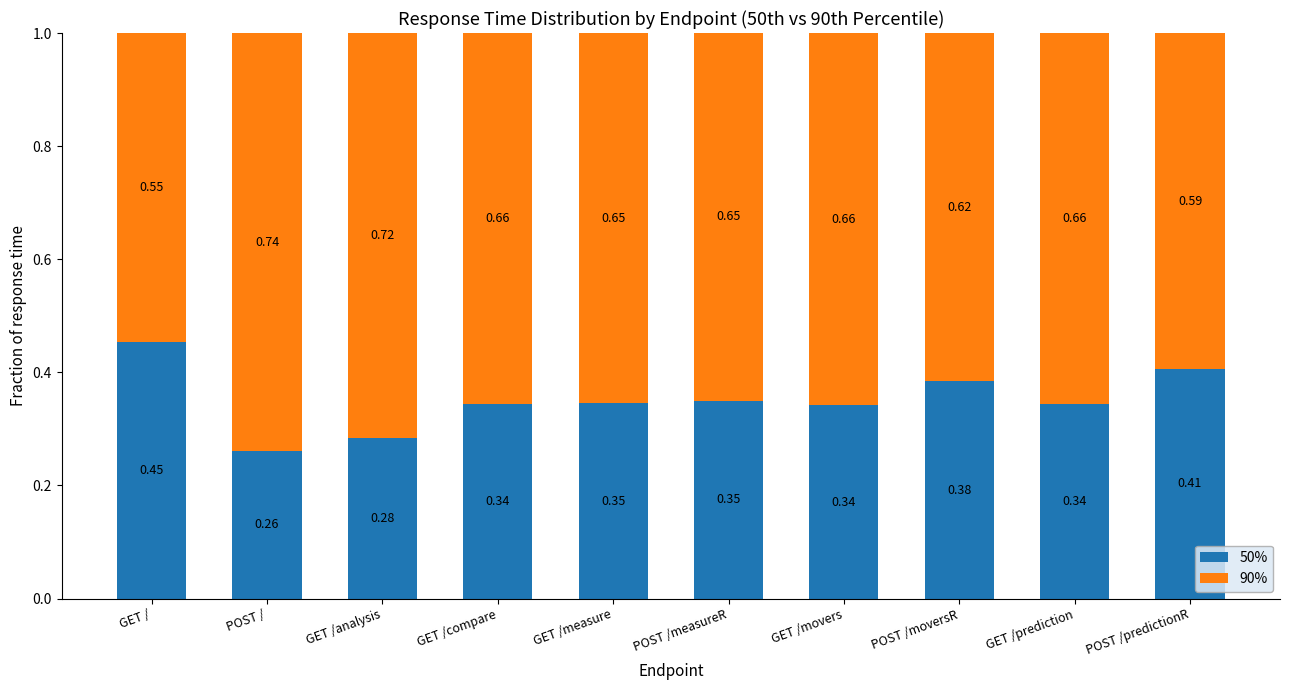

What is the difference between the 50% values at POST /predictionR and GET /analysis?

0.1